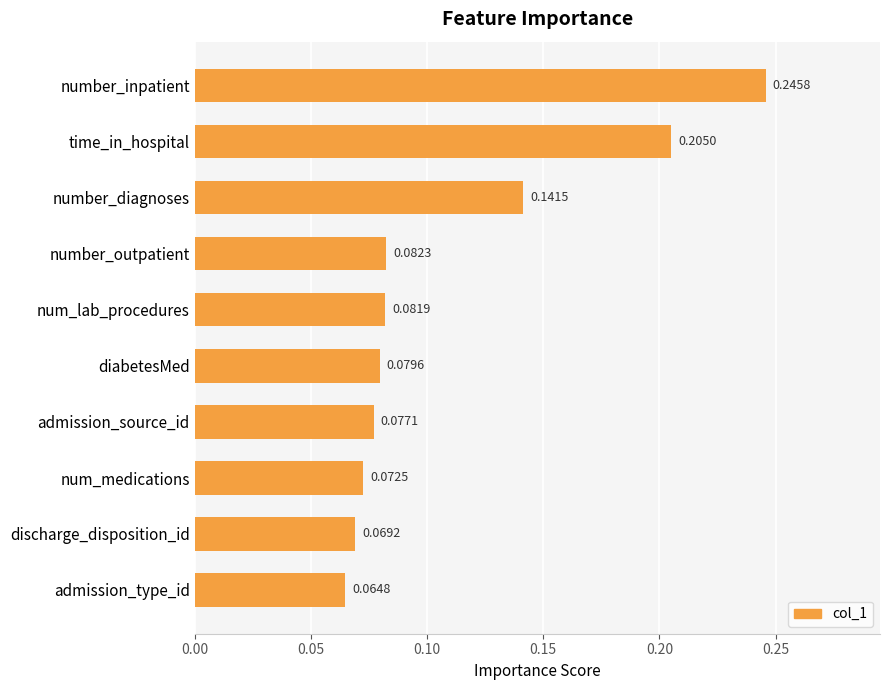

How many series are shown in this chart?

1